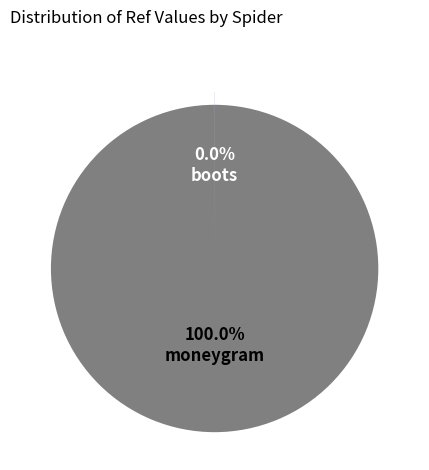

Is there any slice that represents more than half of the pie?

Yes